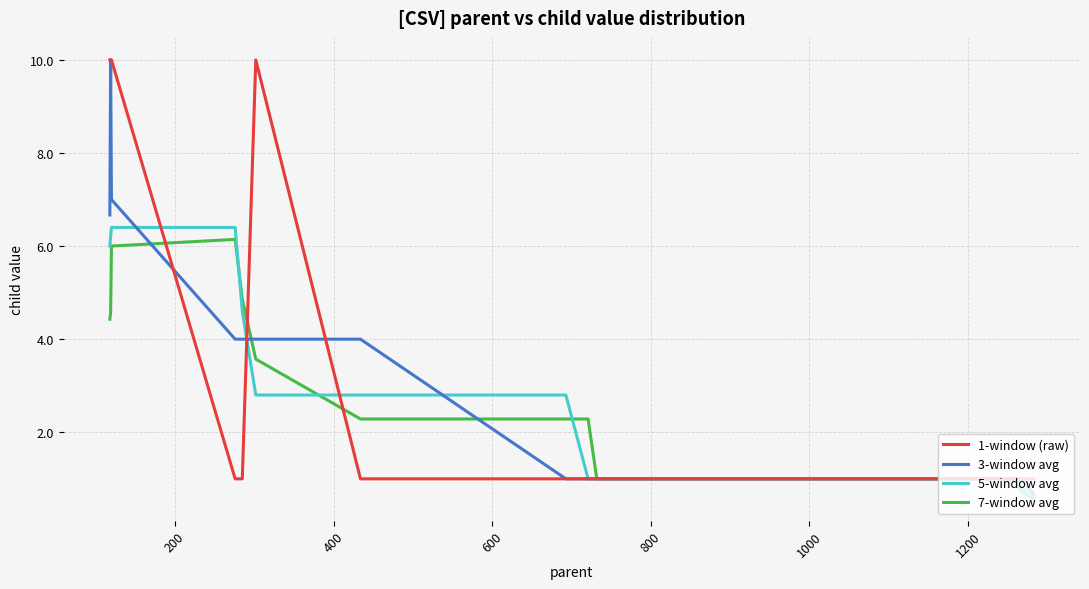

What is the maximum value shown in the chart?

10.0